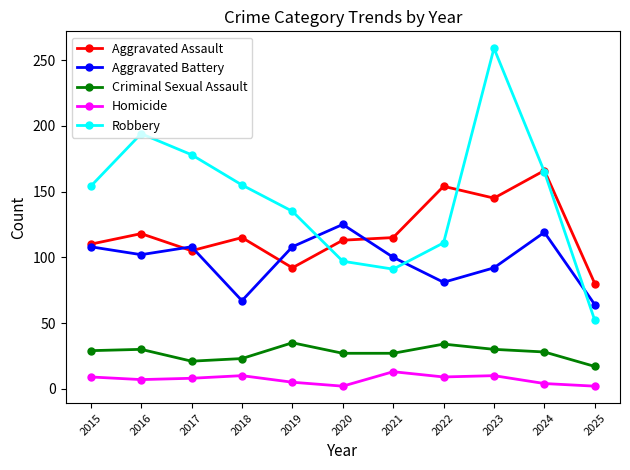

At which category is the sum across all series the highest?

2023